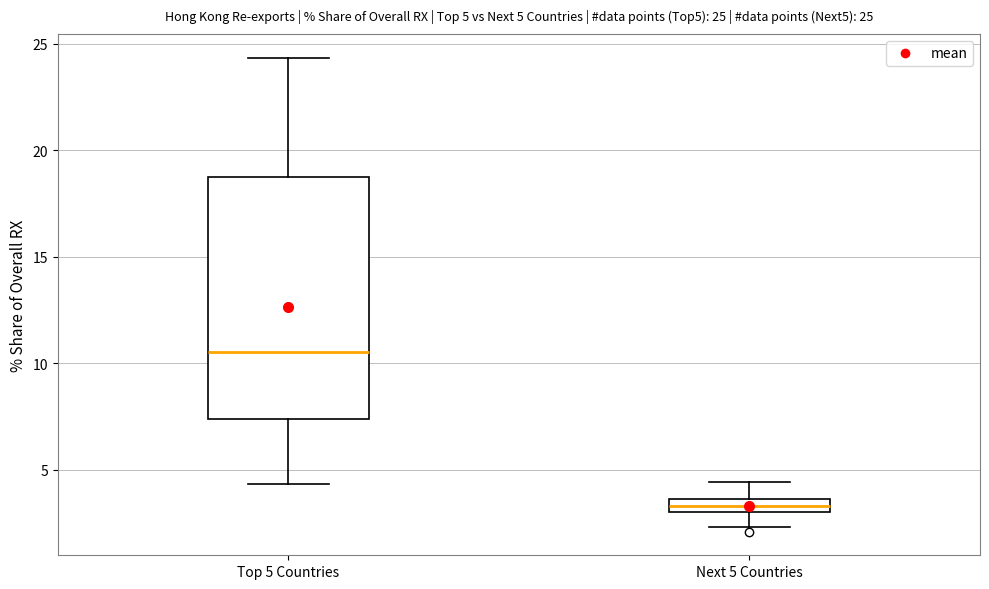

Which box's median line is the lowest?

Next 5 Countries